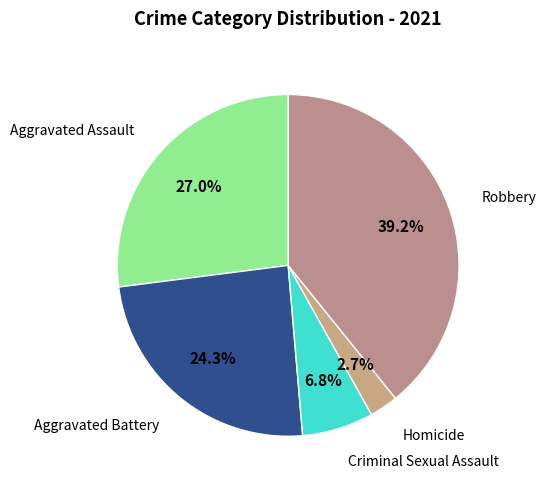

Rank the categories by value from lowest to highest.

Homicide, Criminal Sexual Assault, Aggravated Battery, Aggravated Assault, Robbery